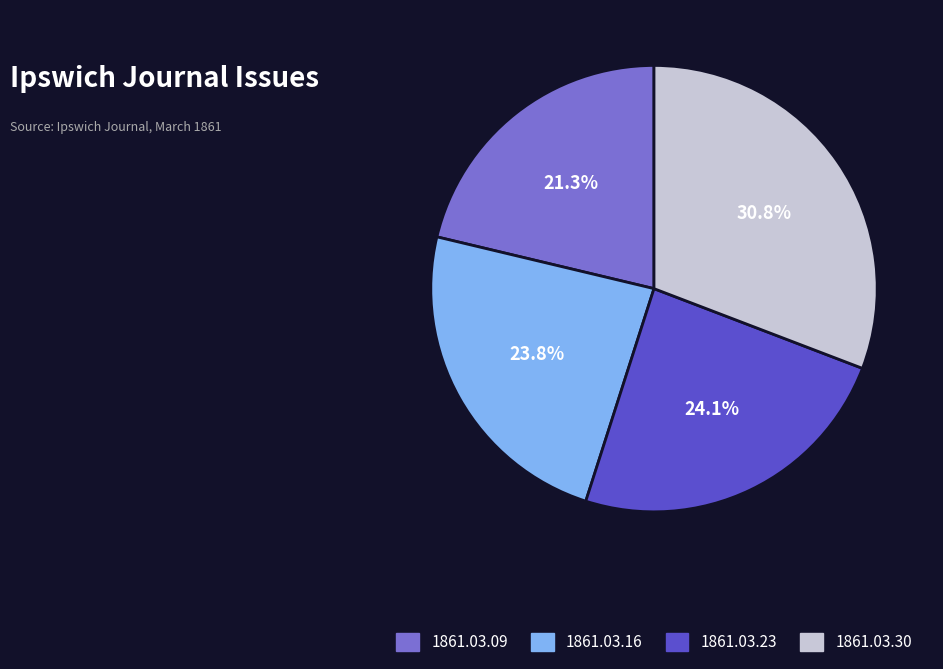

Which slice is the largest?

1861.03.30